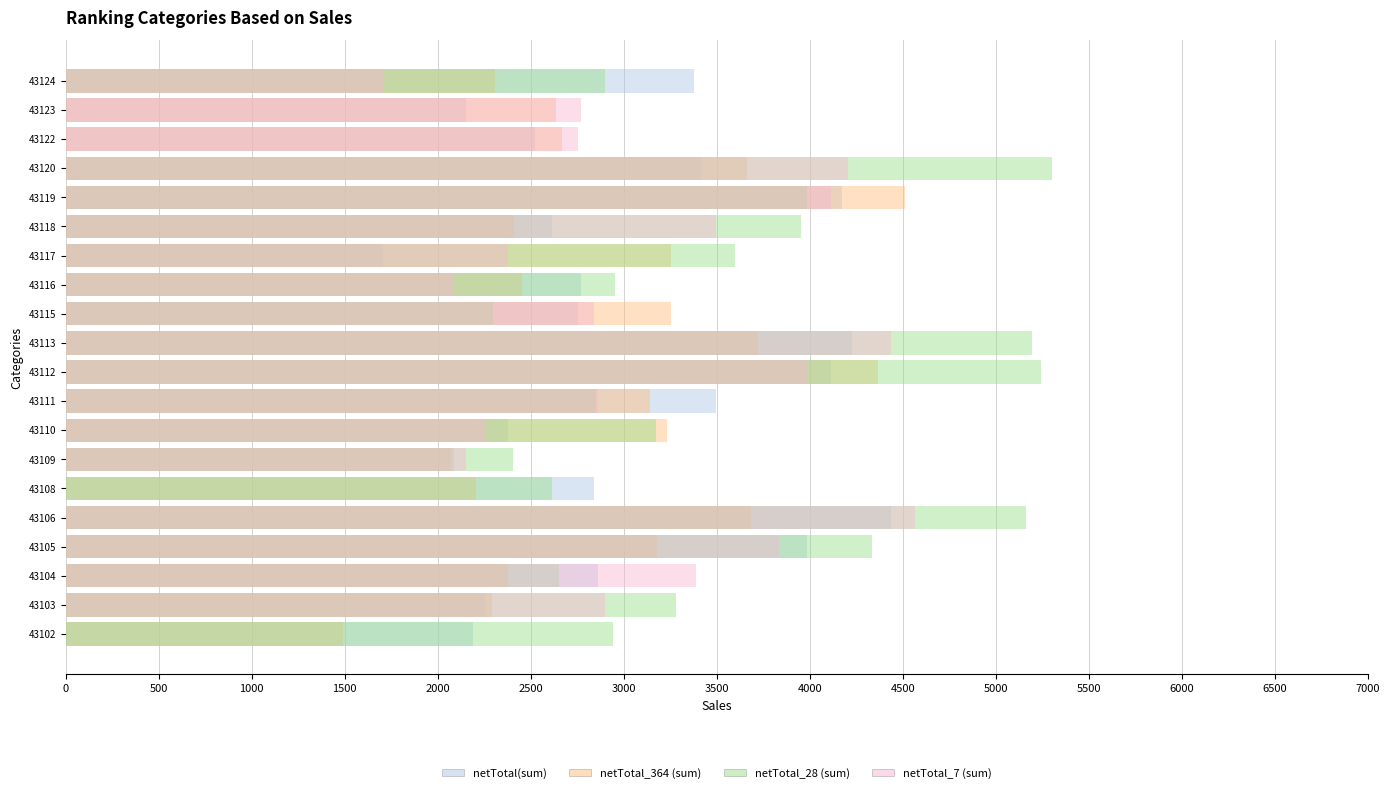

What is the approximate value of netTotal(sum) at 43104?

2864